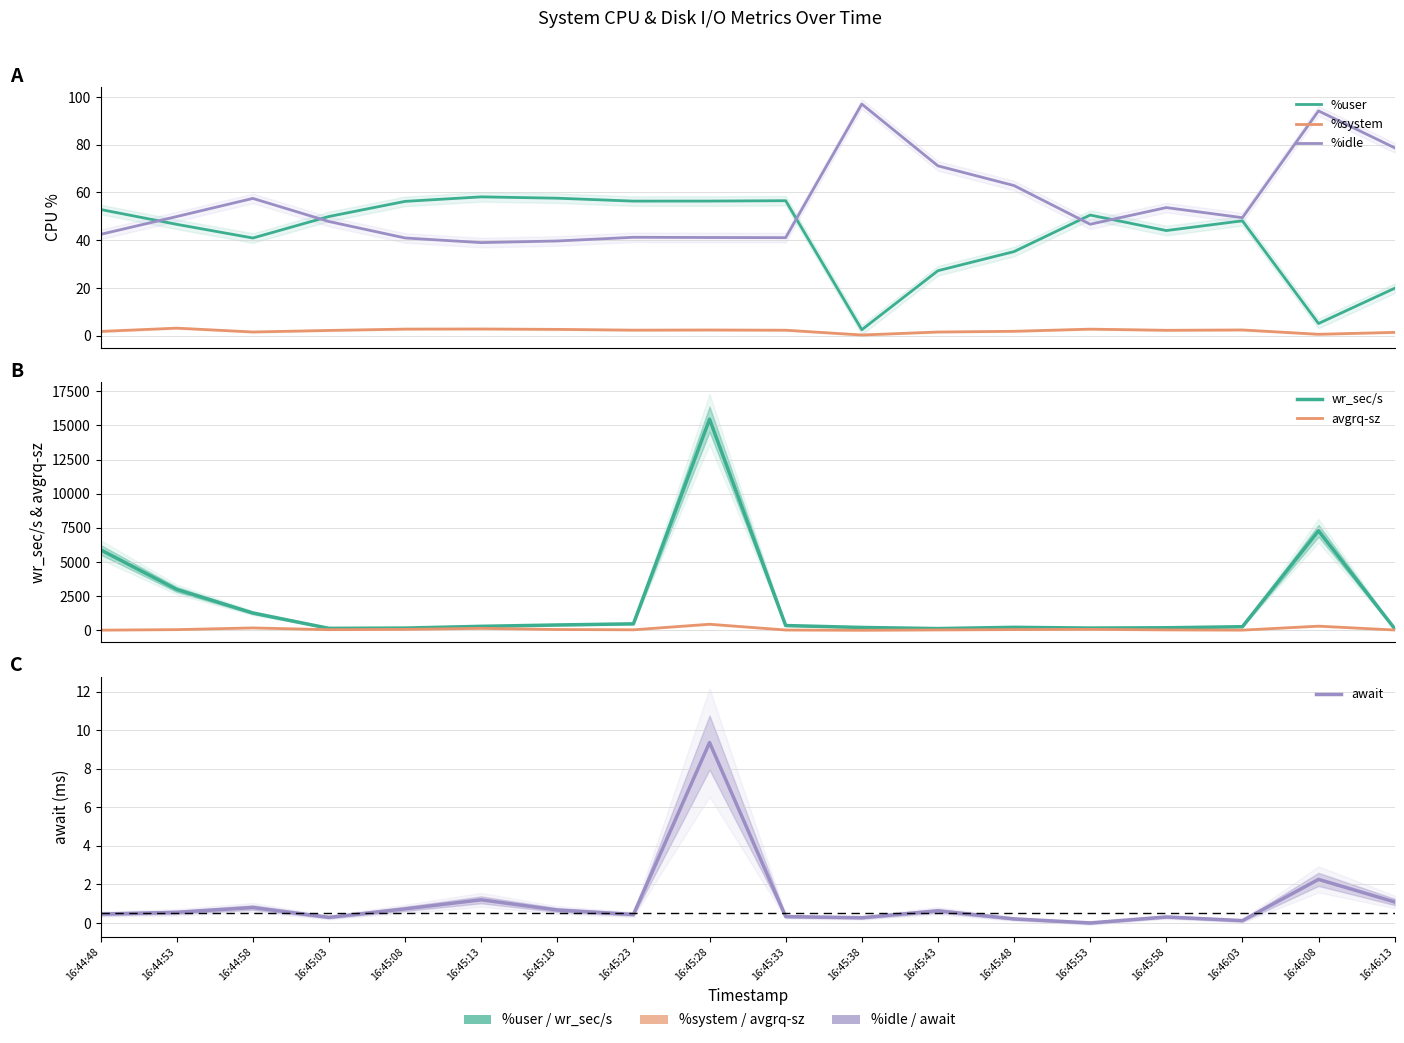

List the series in order of their peak value, lowest first.

%system, await, %user, %idle, avgrq-sz, wr_sec/s